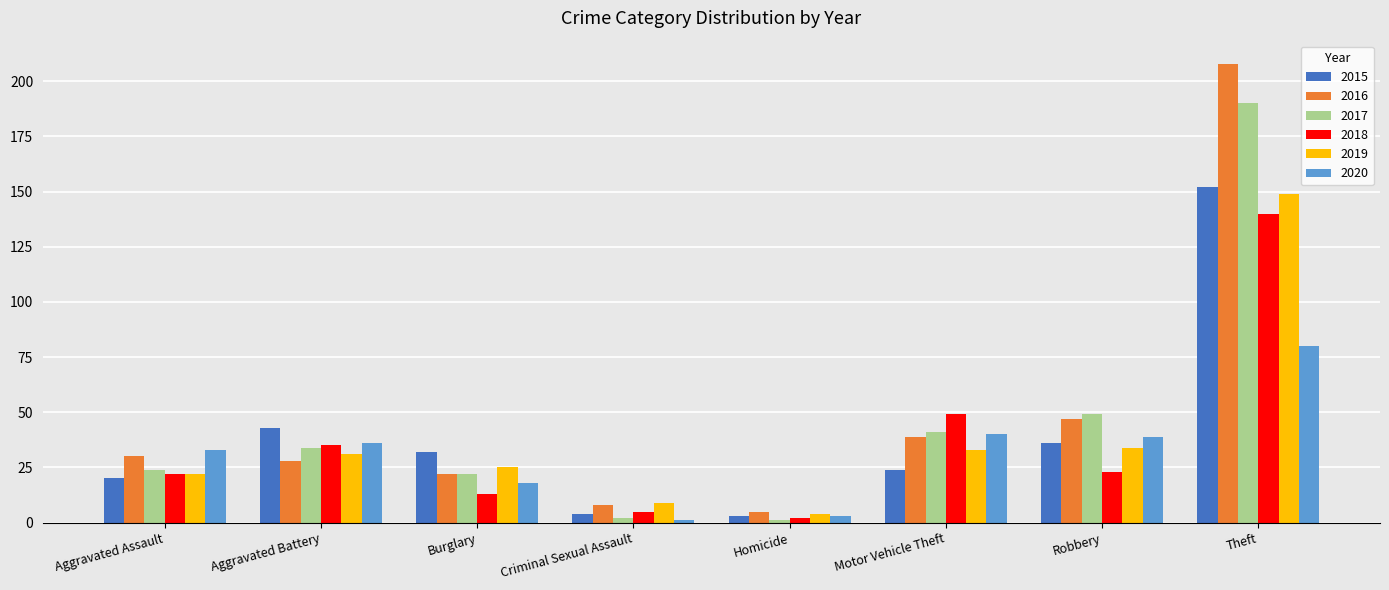

What is the highest value of the 2015 series?

152